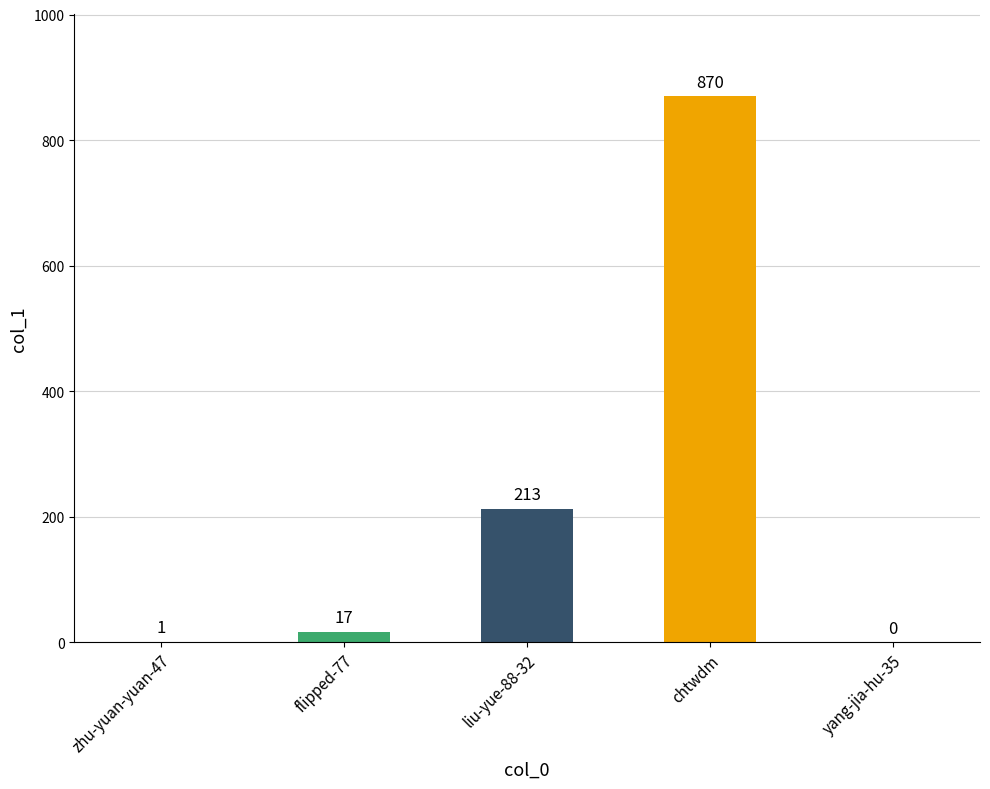

How many distinct data groups are displayed?

1